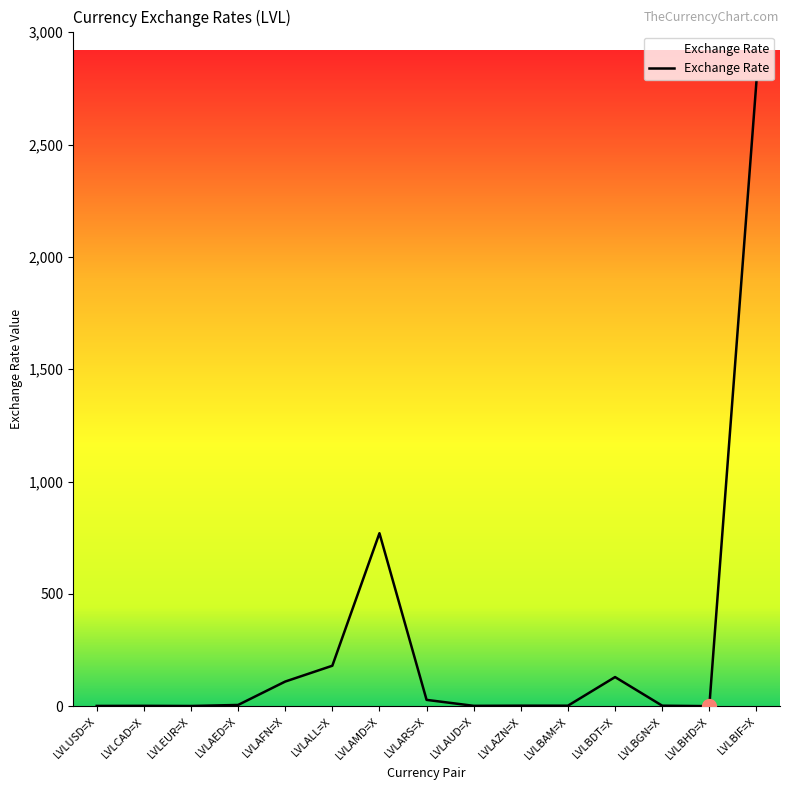

True or false: the data shows 1.6 at LVLUSD=X.

True